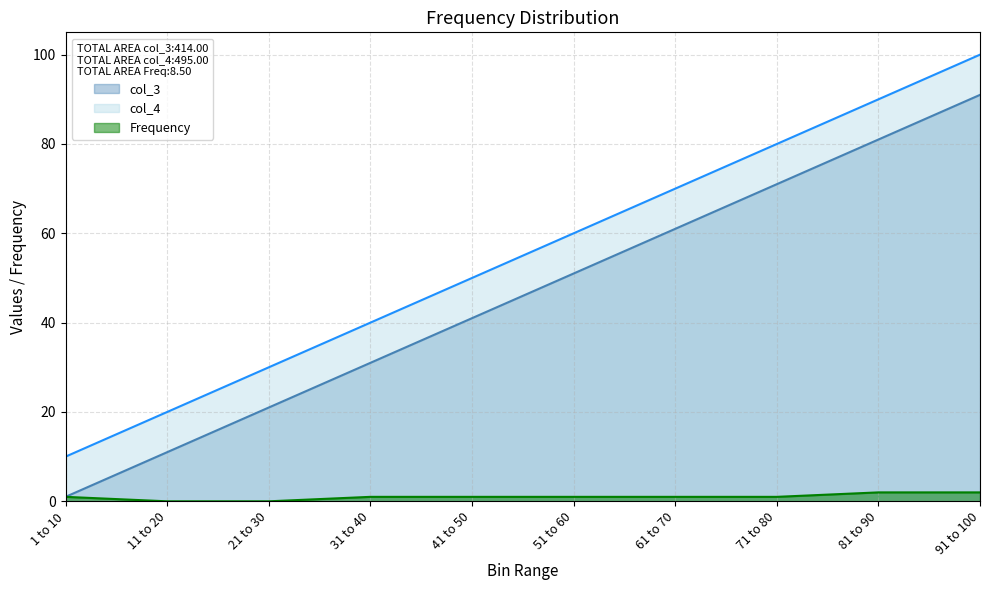

List the series in order of their overall mean, highest first.

col_4, col_3, Frequency